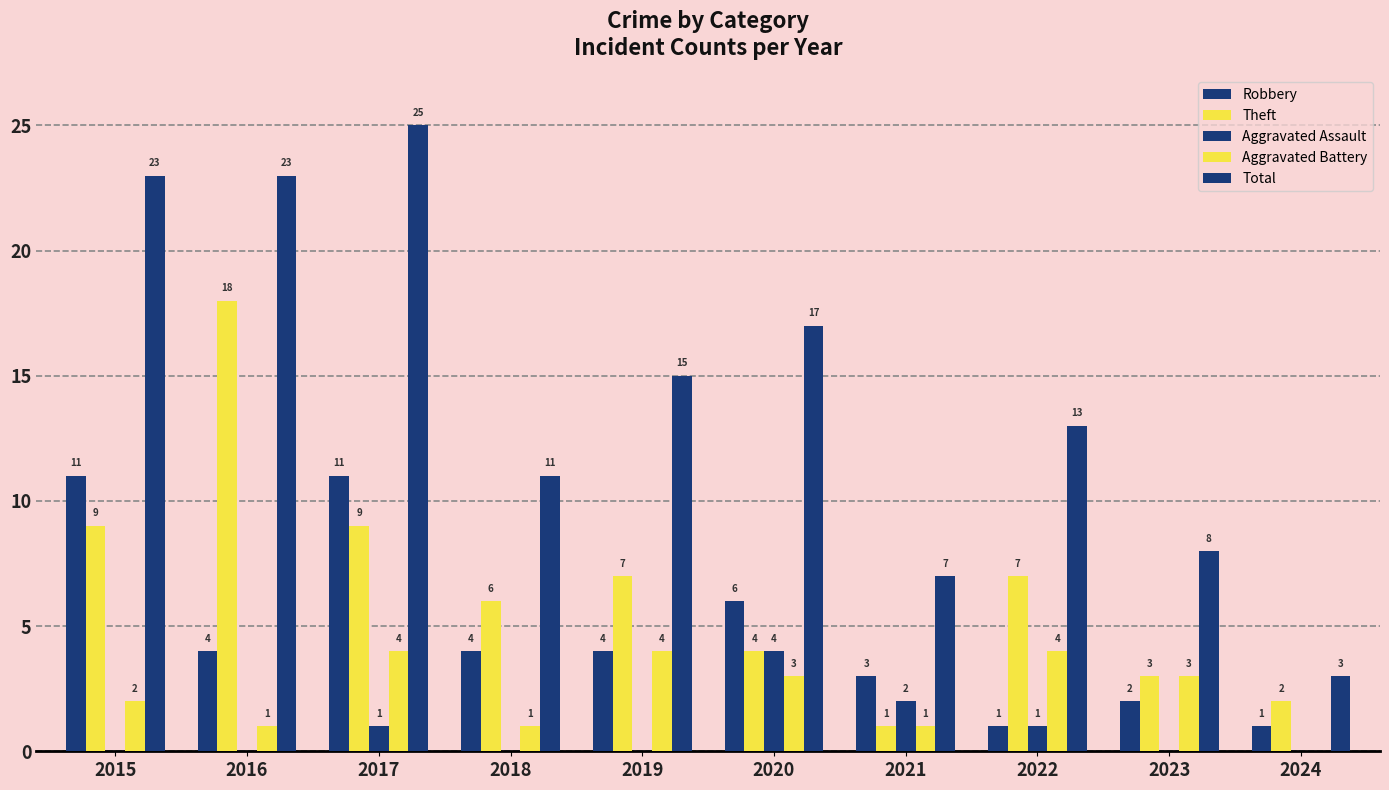

Reading right to left, list all the values displayed in this chart.

Robbery: 2024=1	2023=2	2022=1	2021=3	2020=6	2019=4	2018=4	2017=11	2016=4	2015=11
Theft: 2024=2	2023=3	2022=7	2021=1	2020=4	2019=7	2018=6	2017=9	2016=18	2015=9
Aggravated Assault: 2024=0	2023=0	2022=1	2021=2	2020=4	2019=0	2018=0	2017=1	2016=0	2015=0
Aggravated Battery: 2024=0	2023=3	2022=4	2021=1	2020=3	2019=4	2018=1	2017=4	2016=1	2015=2
Total: 2024=3	2023=8	2022=13	2021=7	2020=17	2019=15	2018=11	2017=25	2016=23	2015=23